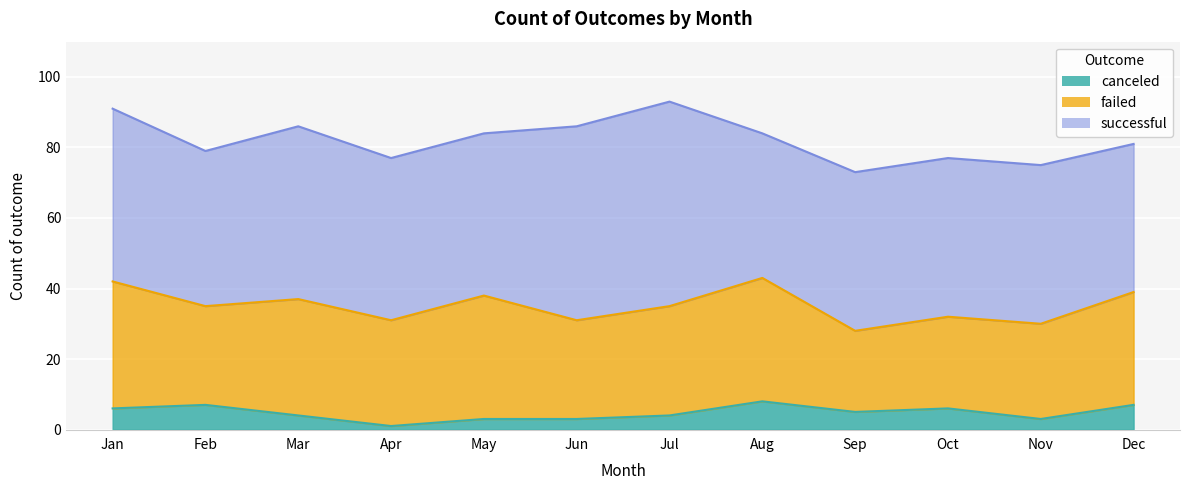

True or false: canceled and successful cross at least once.

False